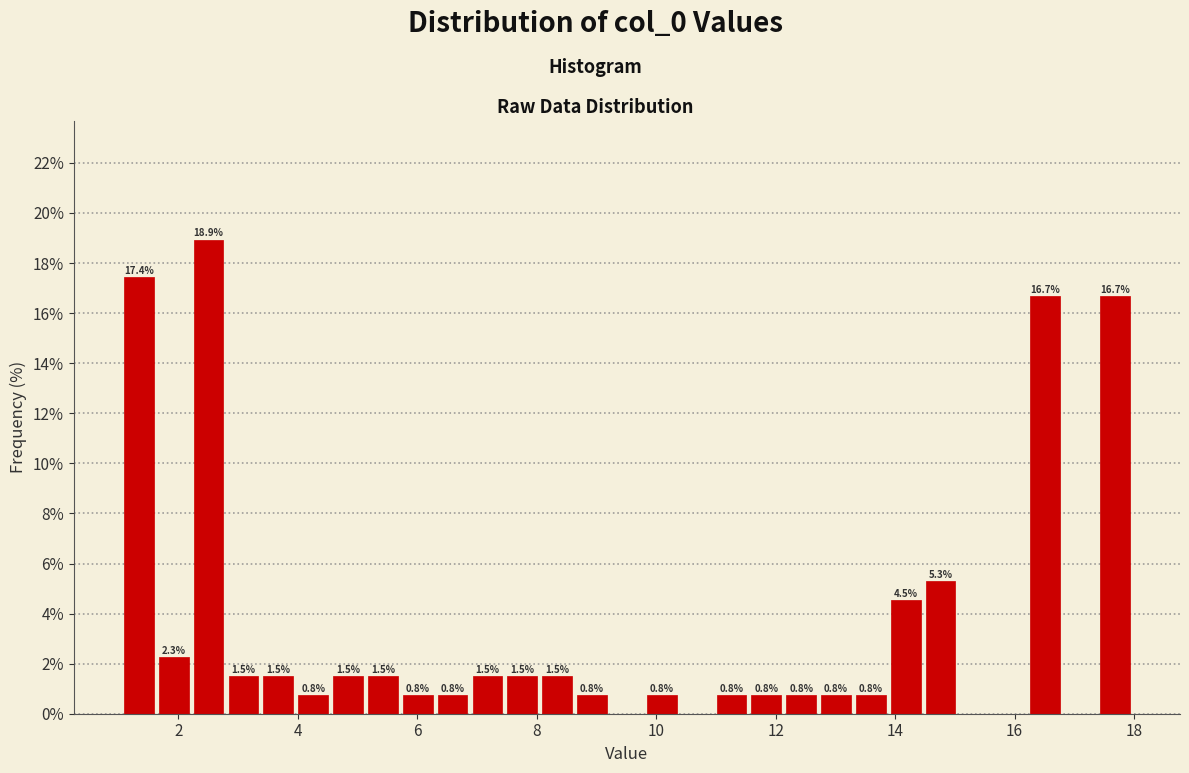

Read against the x-axis, roughly where is the centre of the tallest bar?

2.6